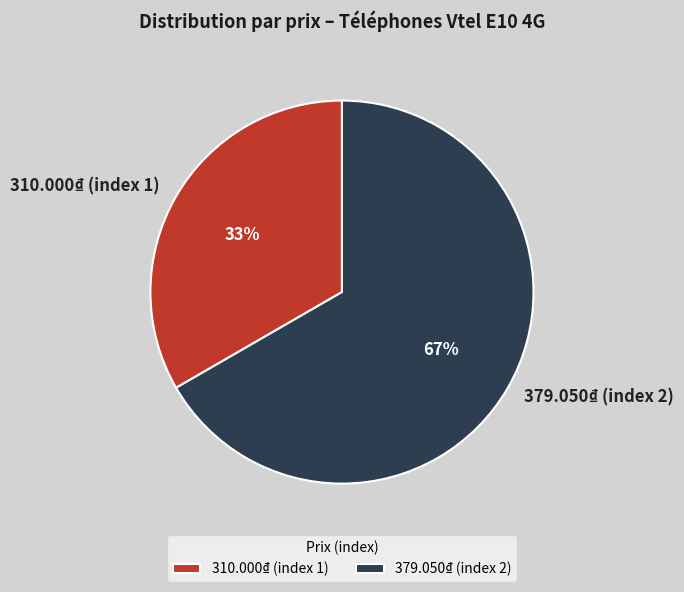

Does 310.000₫ (index 1) account for over 50% of the chart?

No